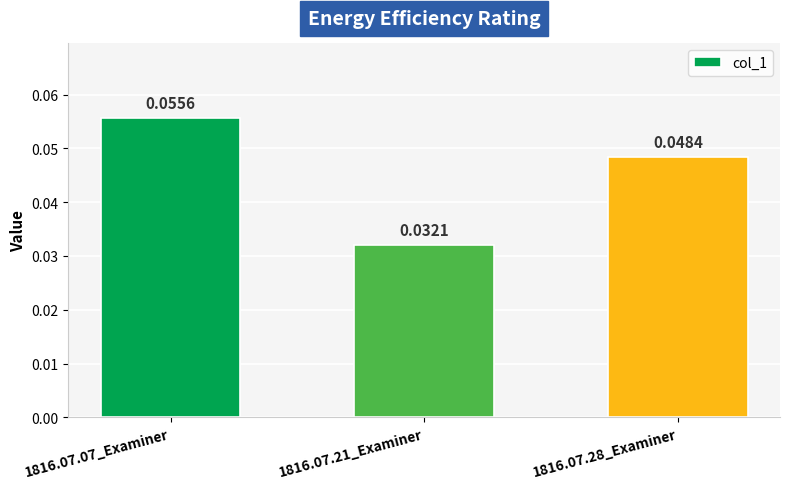

Which has a higher value, 1816.07.07_Examiner or 1816.07.21_Examiner?

1816.07.07_Examiner